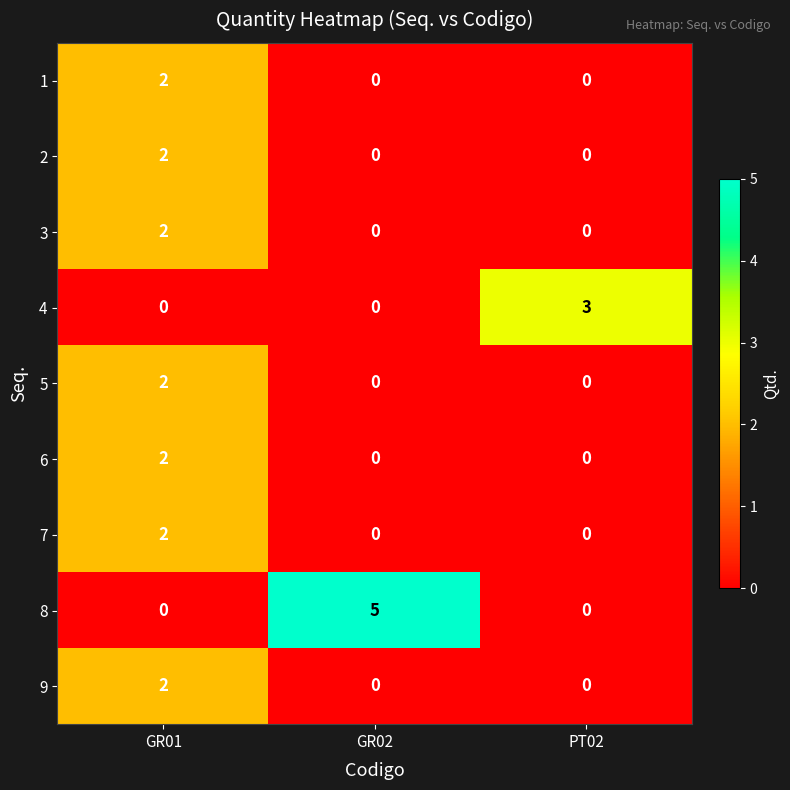

Which series has the widest spread of values?

8